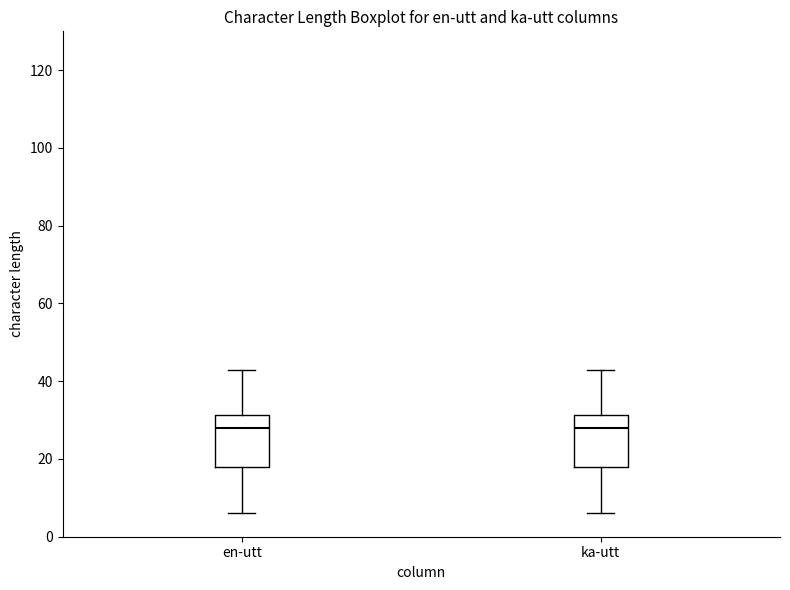

Where does the upper whisker of the box for en-utt end on the y-axis? The values are not printed on the chart, so give them approximately, as read against the axis.

44